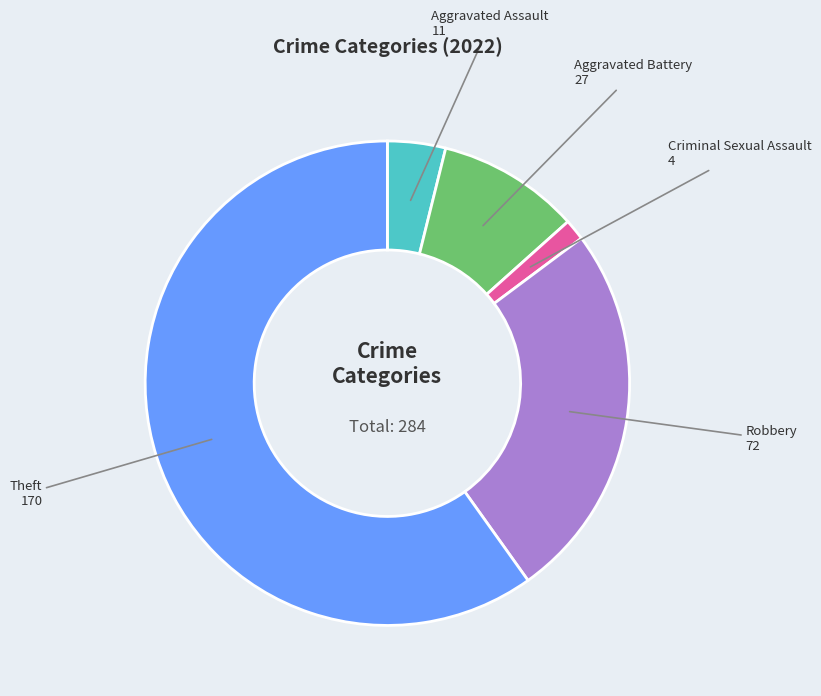

Is there a majority slice in this chart?

Yes